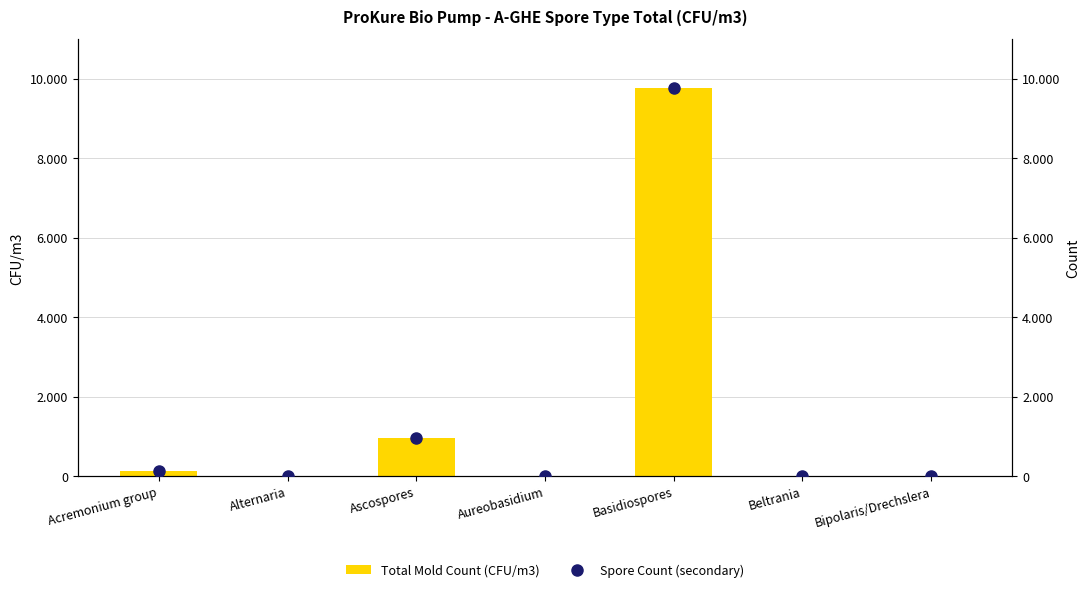

Where is Total Mold Count (CFU/m3) nearest to the value 4878?

Ascospores